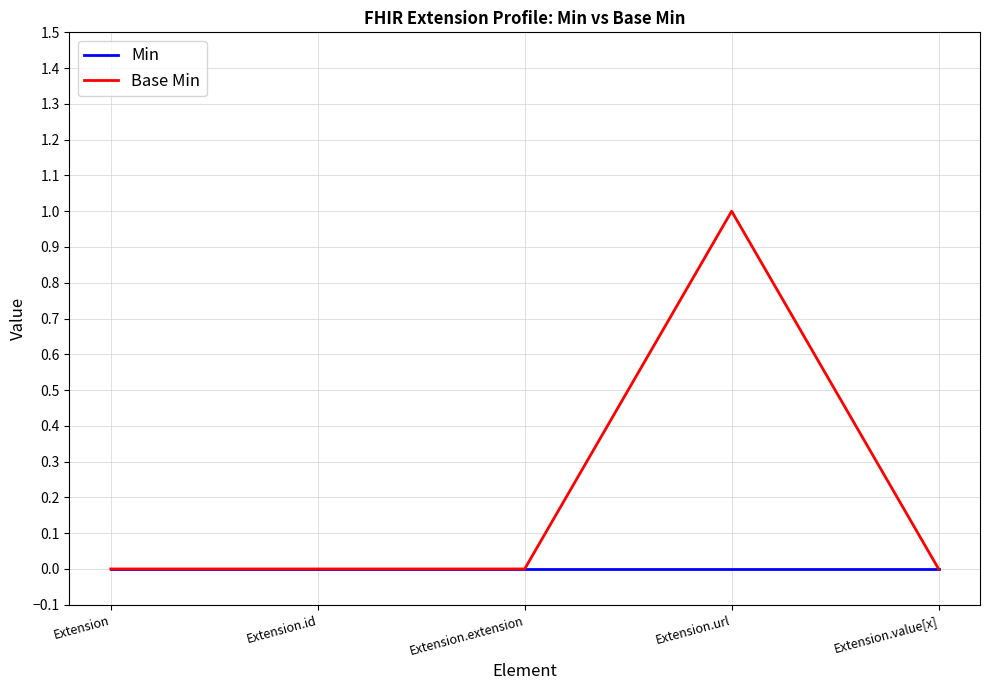

Reading left to right, transcribe all the data shown in this chart.

Min: Extension=0	Extension.id=0	Extension.extension=0	Extension.url=0	Extension.value[x]=0
Base Min: Extension=0	Extension.id=0	Extension.extension=0	Extension.url=1	Extension.value[x]=0